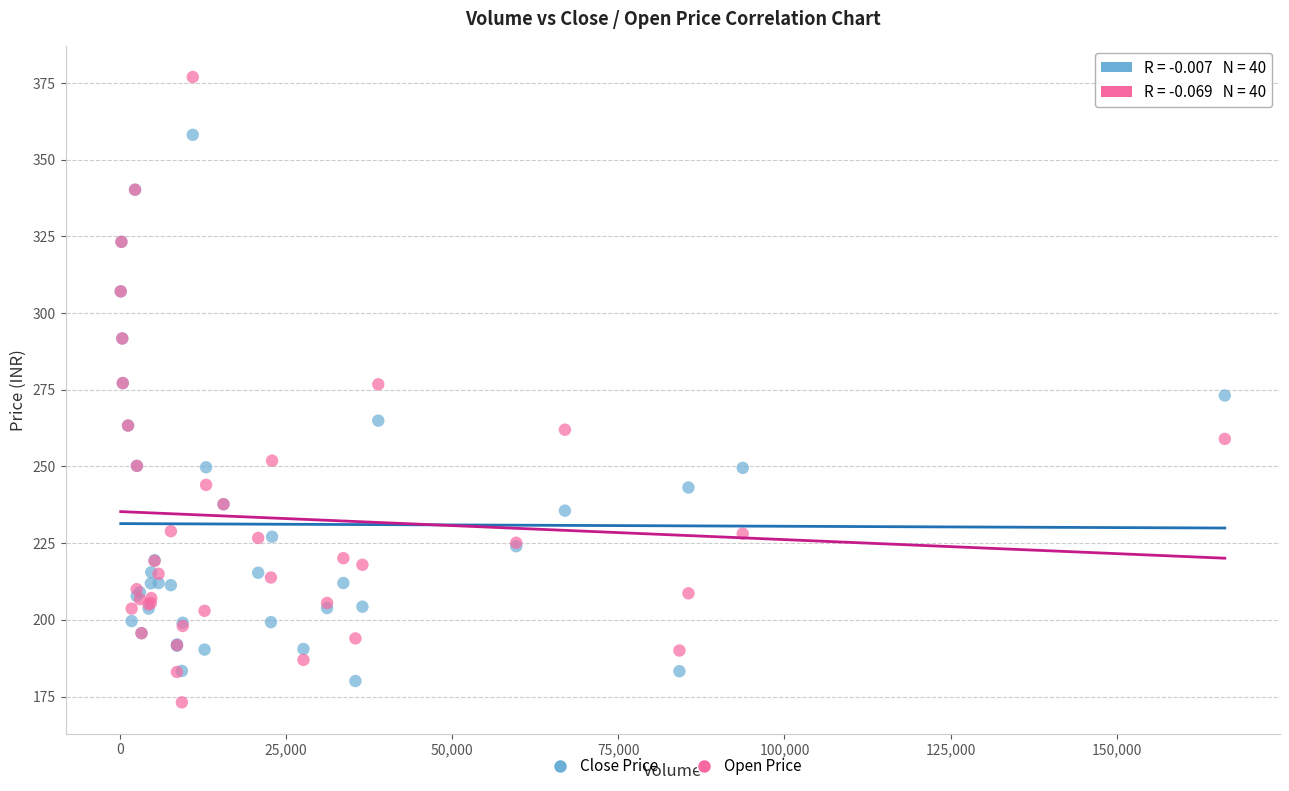

What are all the series names shown in the legend?

Close Price, Open Price